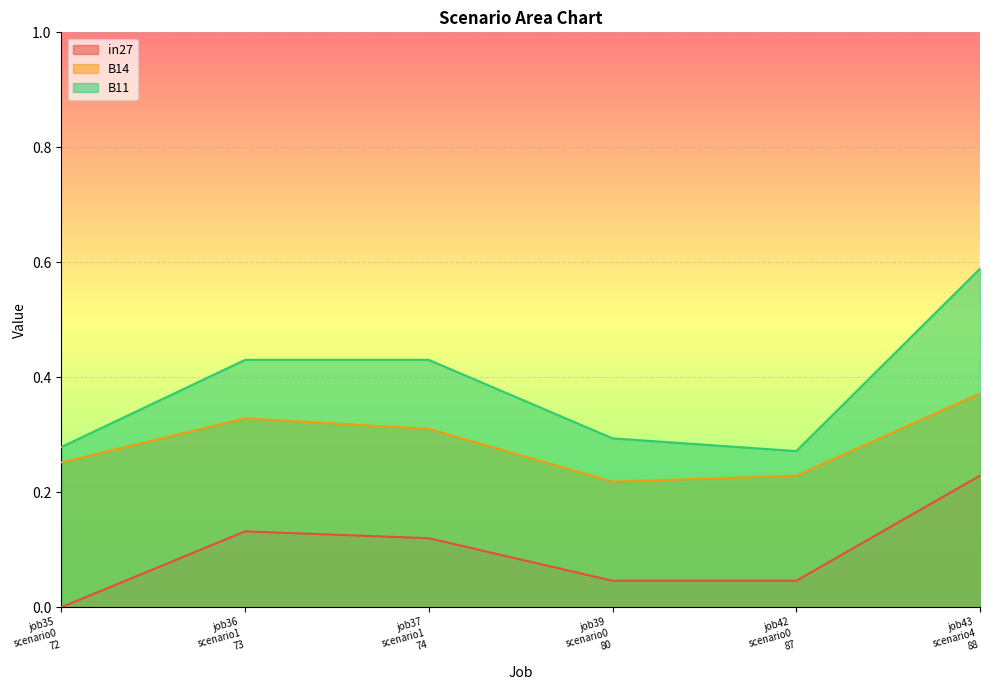

List the series in order of their peak value, highest first.

B11, B14, in27